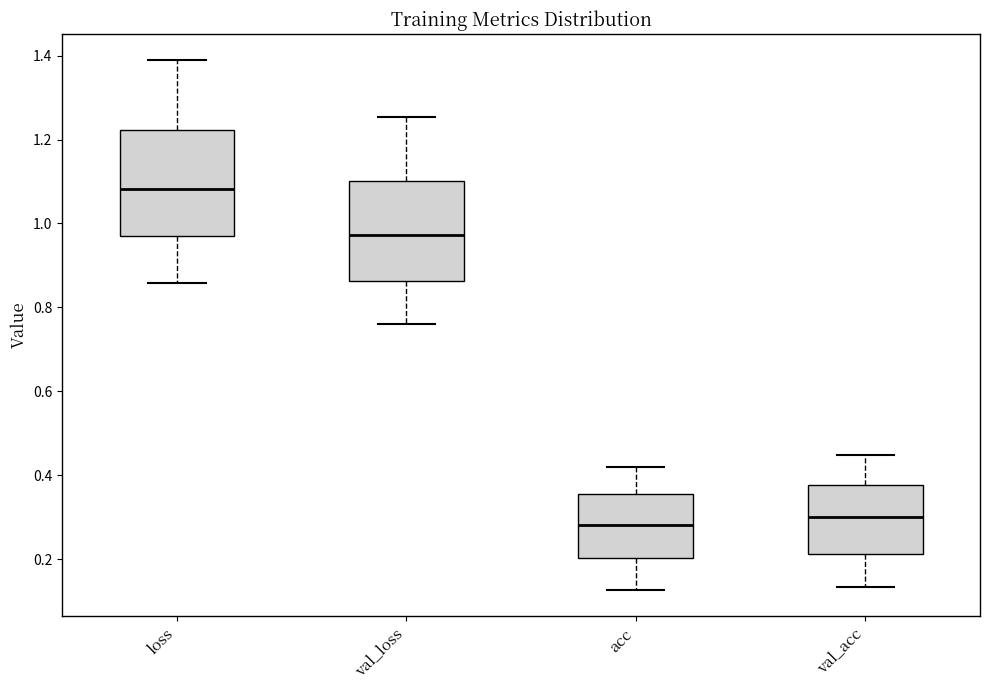

Reading left to right, transcribe this box plot: for each box, give where its median line is, the range the box spans, and where its two whiskers end, as read against the y-axis. The values are not printed on the chart, so give them approximately, as read against the axis.

loss: median 1.08, box 0.96 to 1.22, whiskers 0.86 to 1.38
val_loss: median 0.98, box 0.86 to 1.10, whiskers 0.76 to 1.26
acc: median 0.28, box 0.20 to 0.36, whiskers 0.12 to 0.42
val_acc: median 0.30, box 0.22 to 0.38, whiskers 0.14 to 0.44